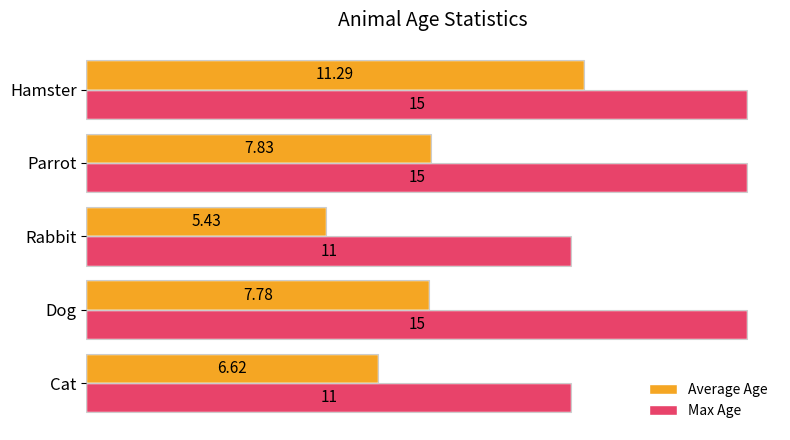

At how many categories does at least one series exceed 10?

5